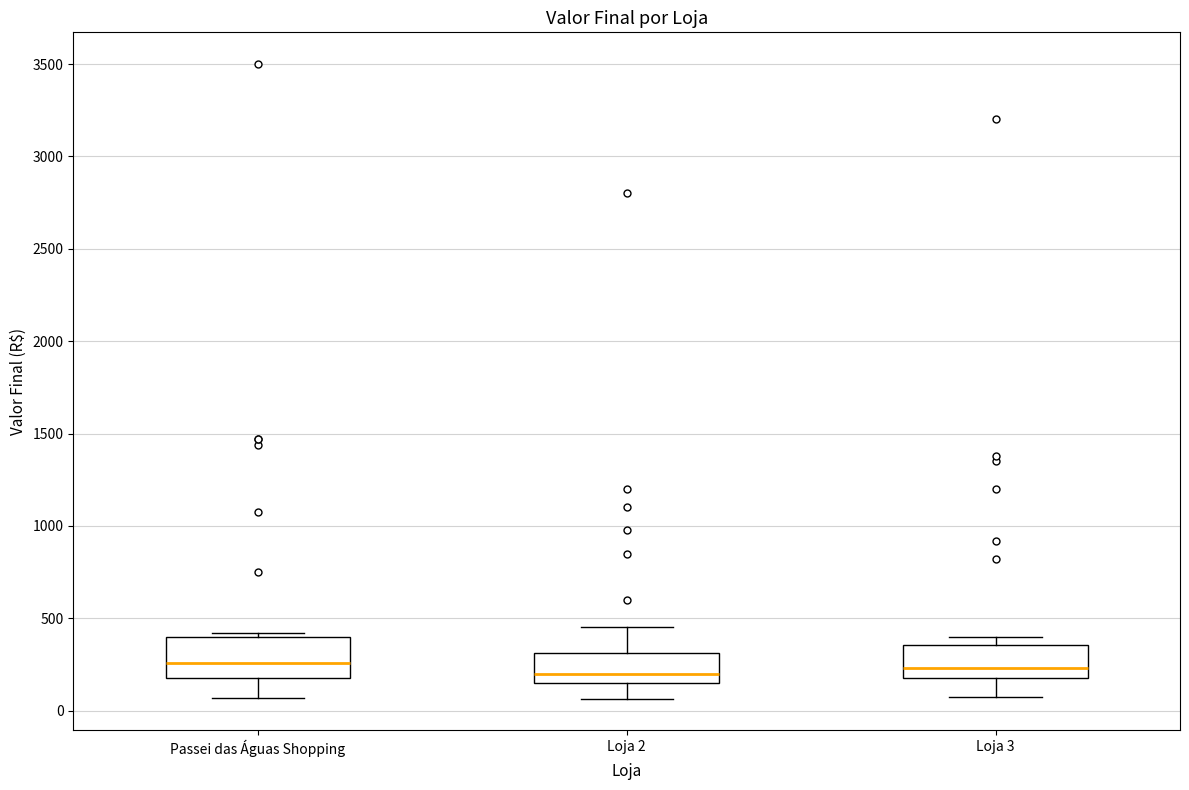

Where is the upper edge of the box for Passei das Águas Shopping on the y-axis? The values are not printed on the chart, so give them approximately, as read against the axis.

400